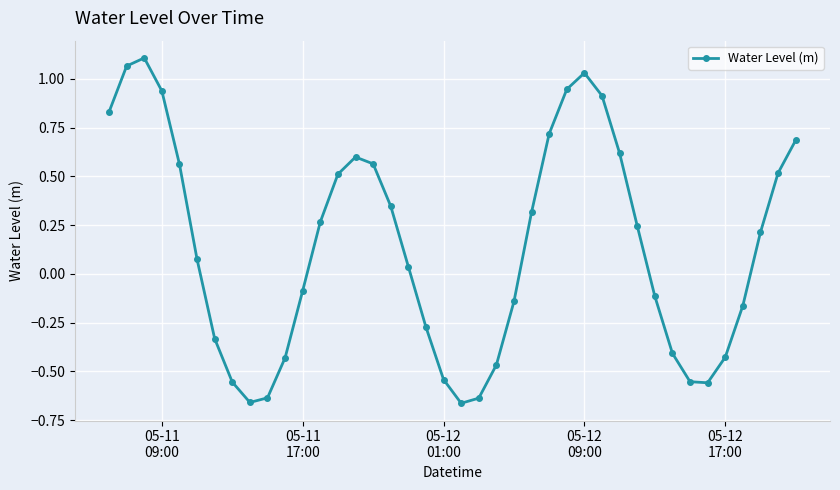

How many values are above zero?

22